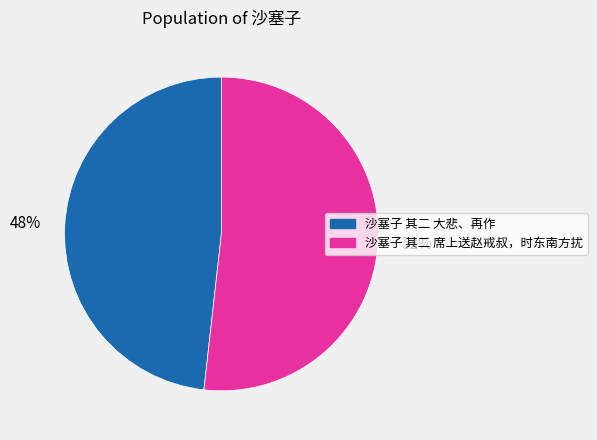

Is there any slice that represents more than half of the pie?

Yes